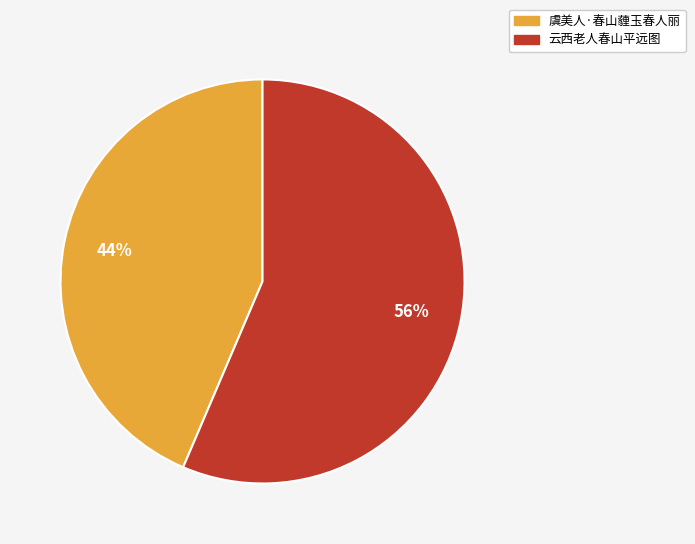

To the nearest percent, what percentage of the pie is 云西老人春山平远图?

56%